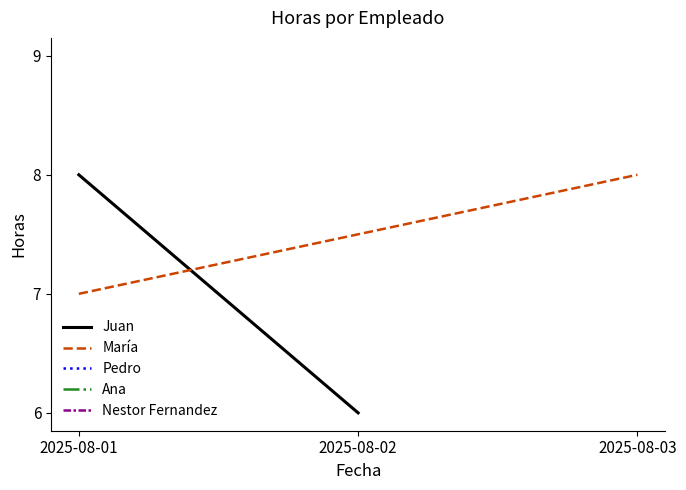

Which category has the lowest value across all series?

2025-08-02